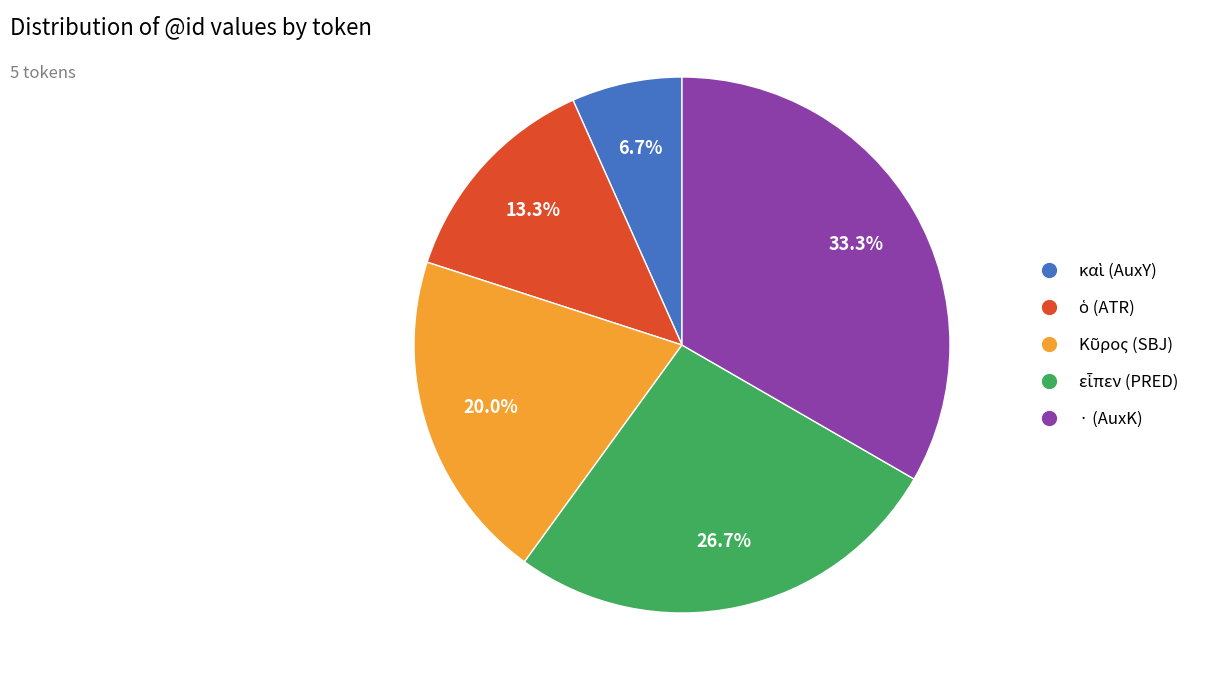

Is there a majority slice in this chart?

No